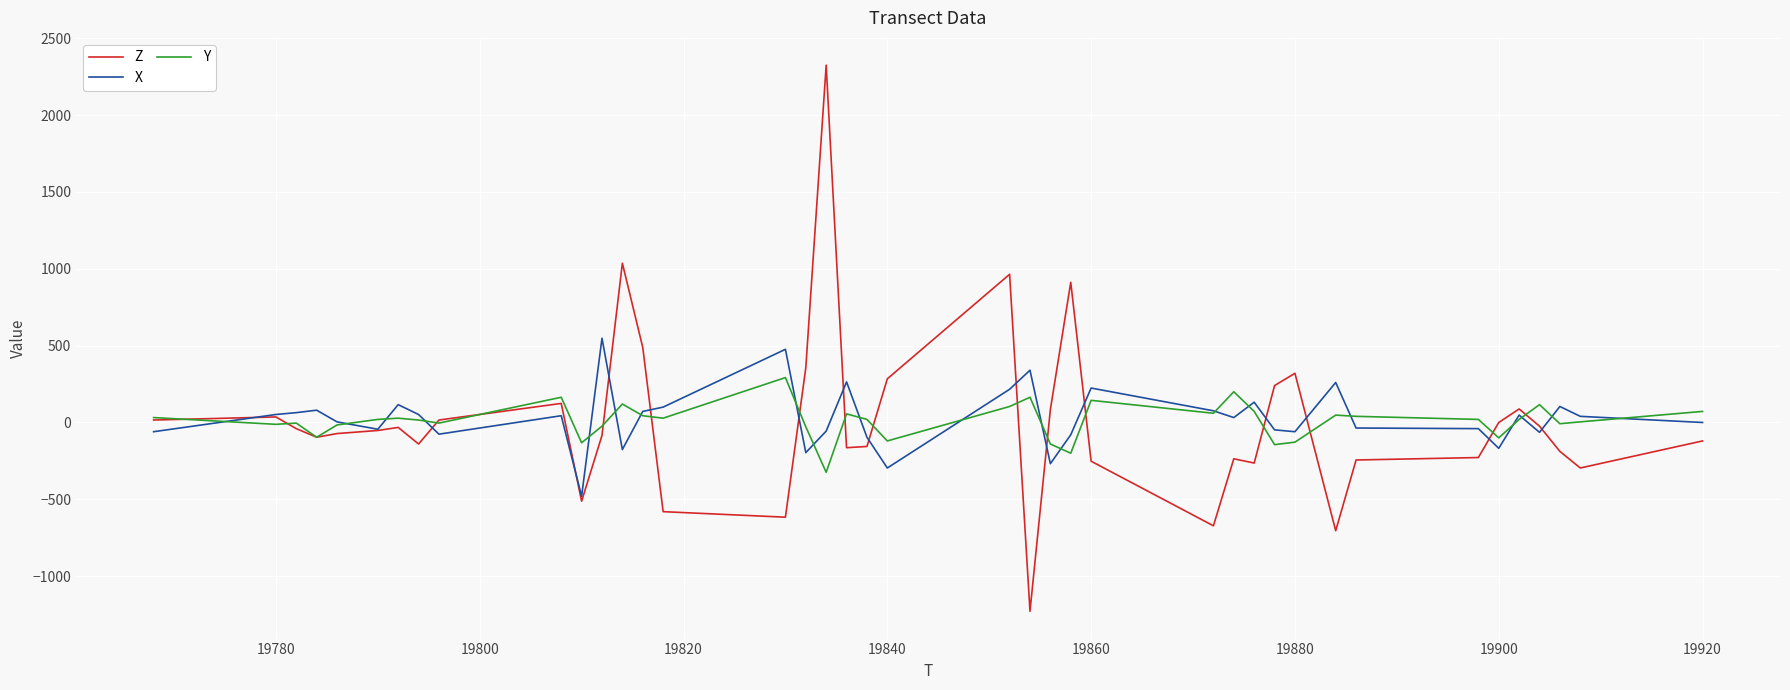

What is the highest value of the Z series?

2324